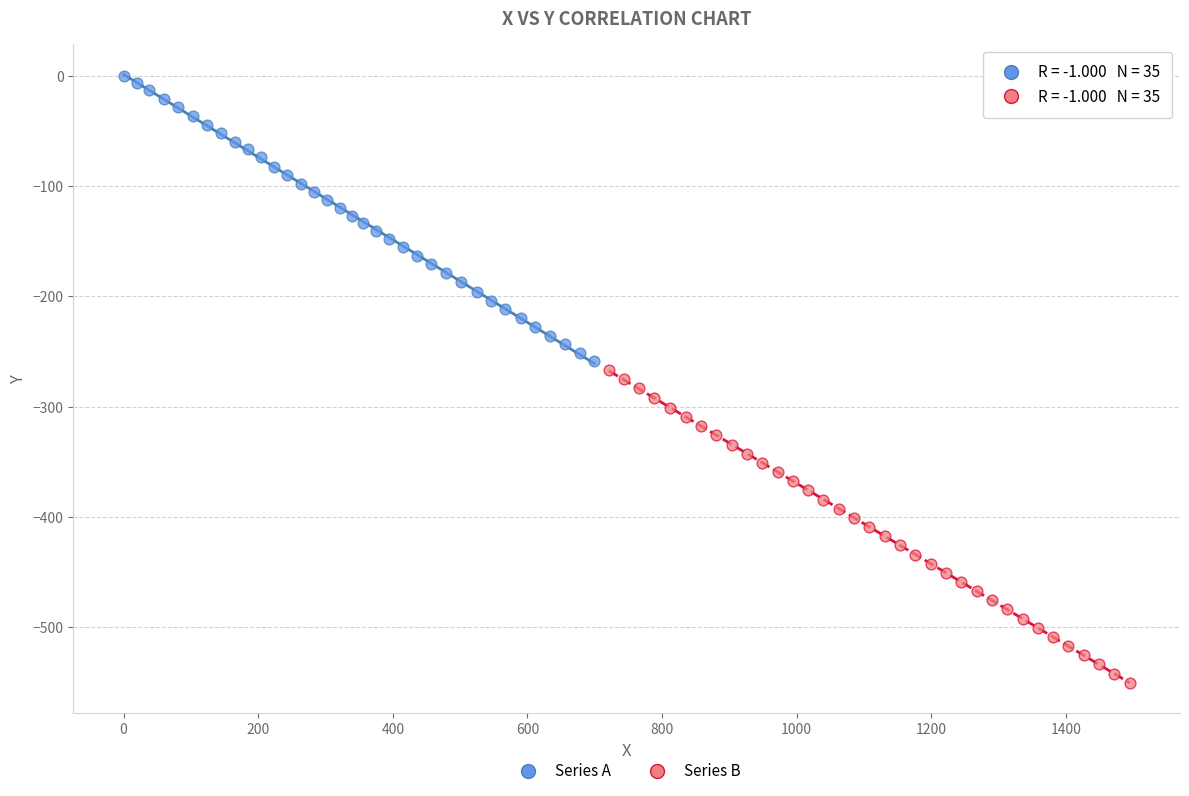

Which series has the widest spread of Y values?

Series B